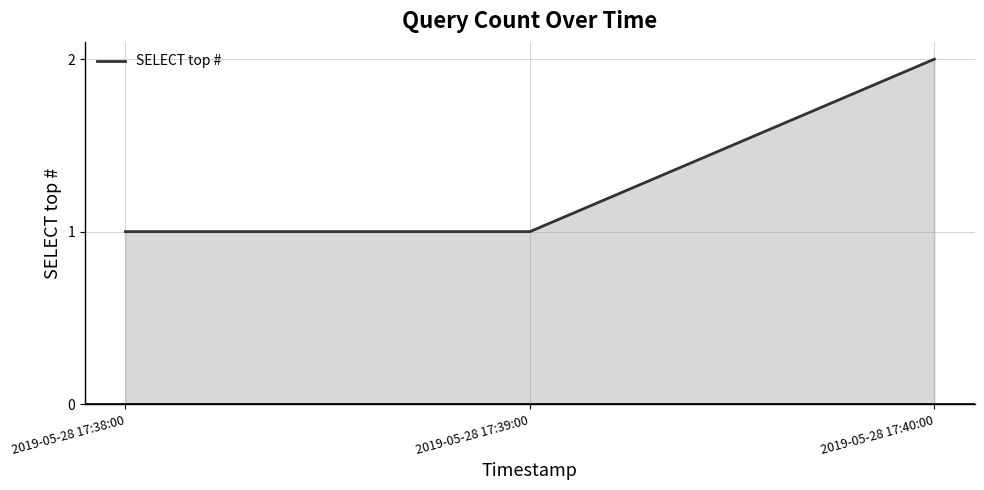

What is the smallest value displayed?

1